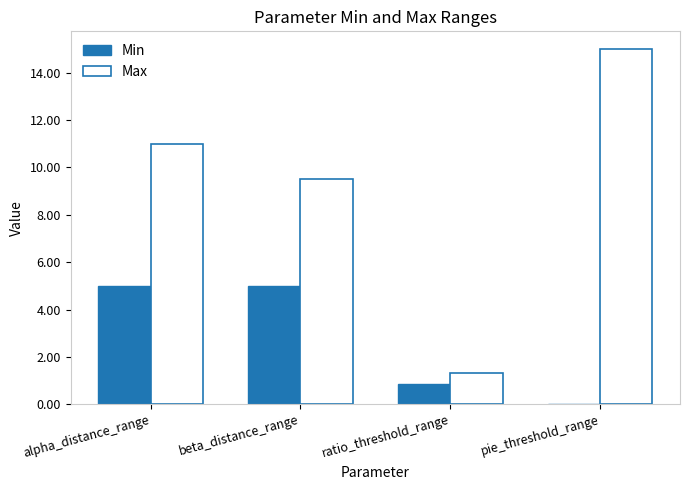

What is the sum of the Max values at ratio_threshold_range and beta_distance_range?

10.8